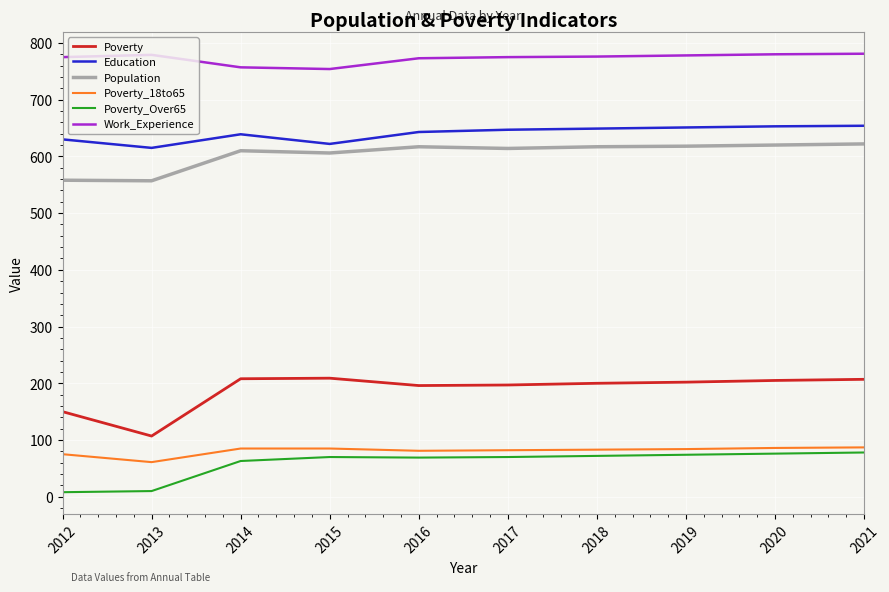

Which series has the widest spread of values?

Poverty